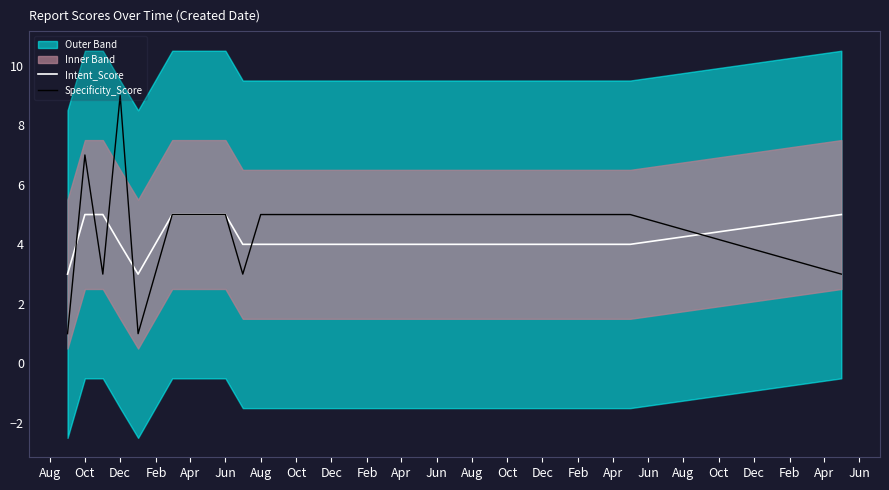

True or false: Intent_Score has a value of 4 at Aug.

True